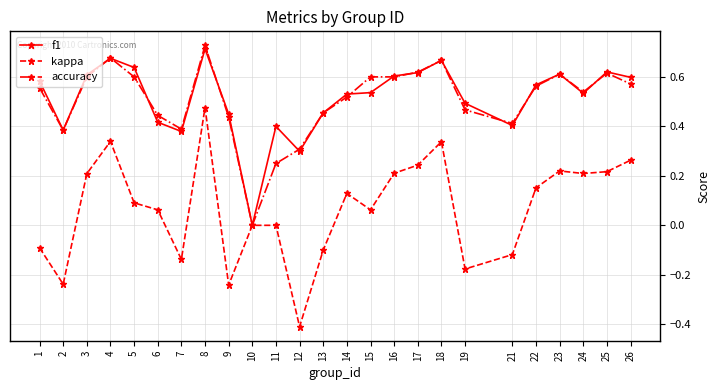

Rank the series at 15 from lowest to highest value.

kappa, f1, accuracy